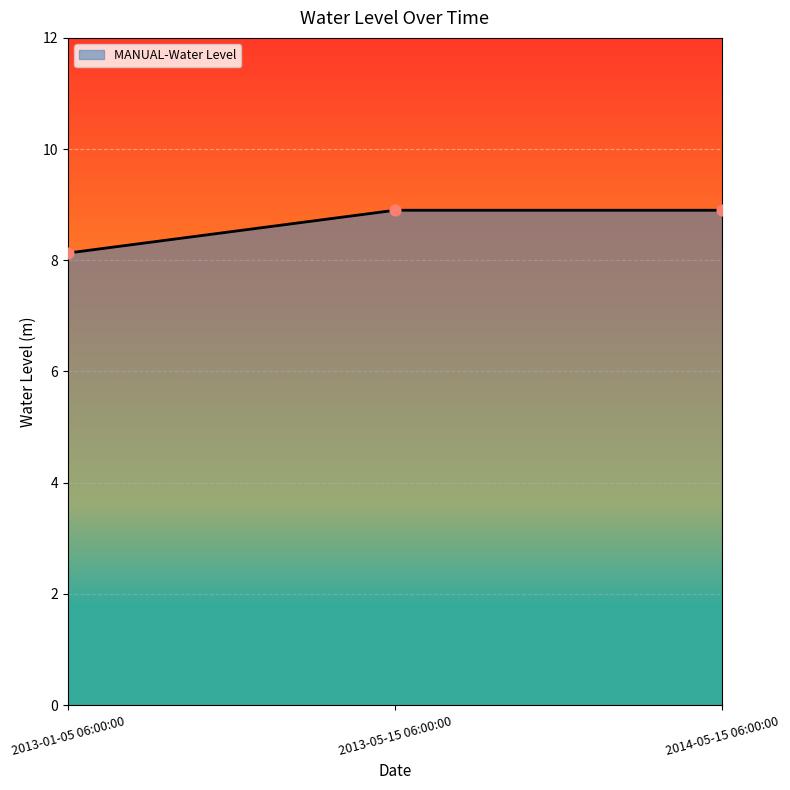

Approximately how many times larger is the value at 2013-05-15 06:00:00 compared to 2013-01-05 06:00:00?

1.1